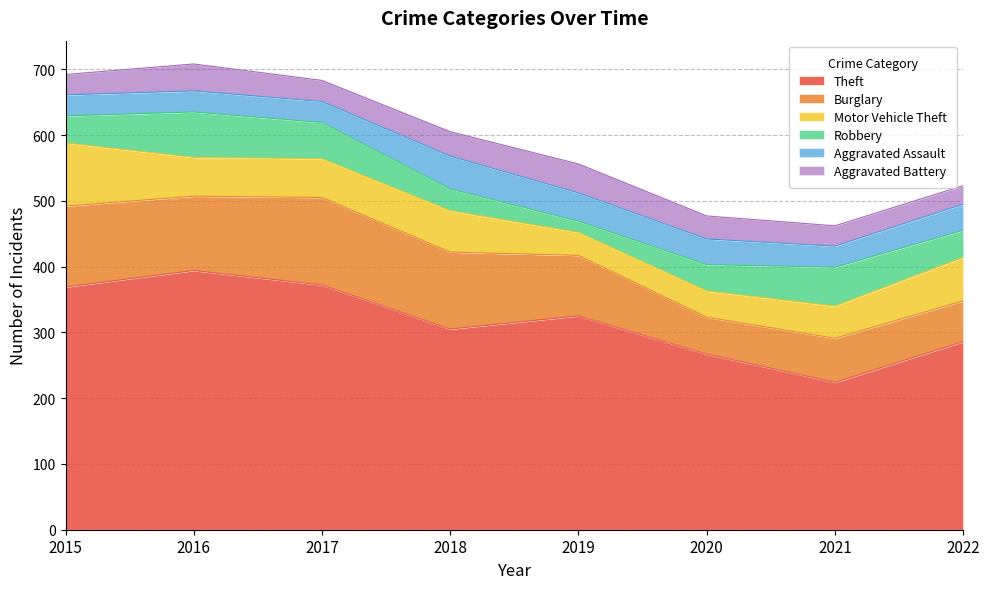

What is the maximum value for Robbery?

69